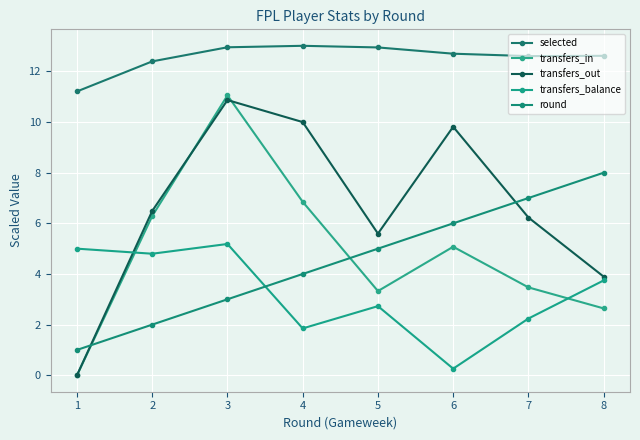

At which label is transfers_balance closest to 2?

4